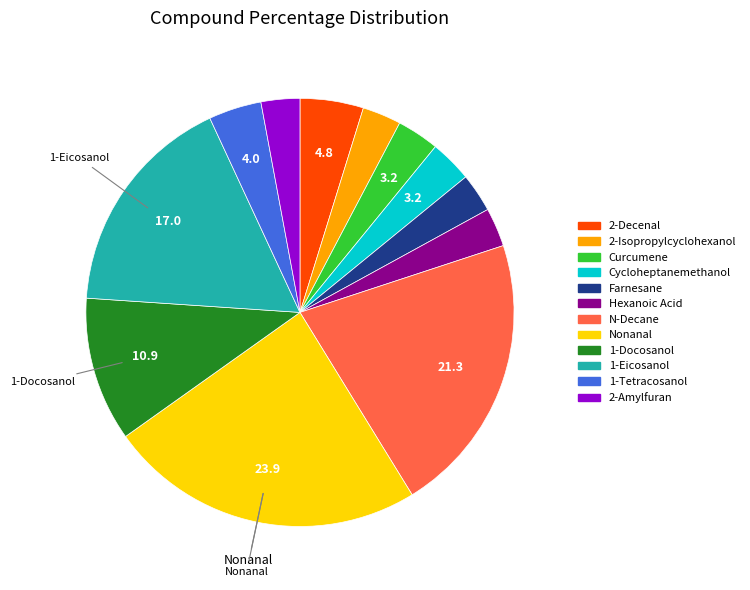

Does Nonanal represent more than half of the total?

No